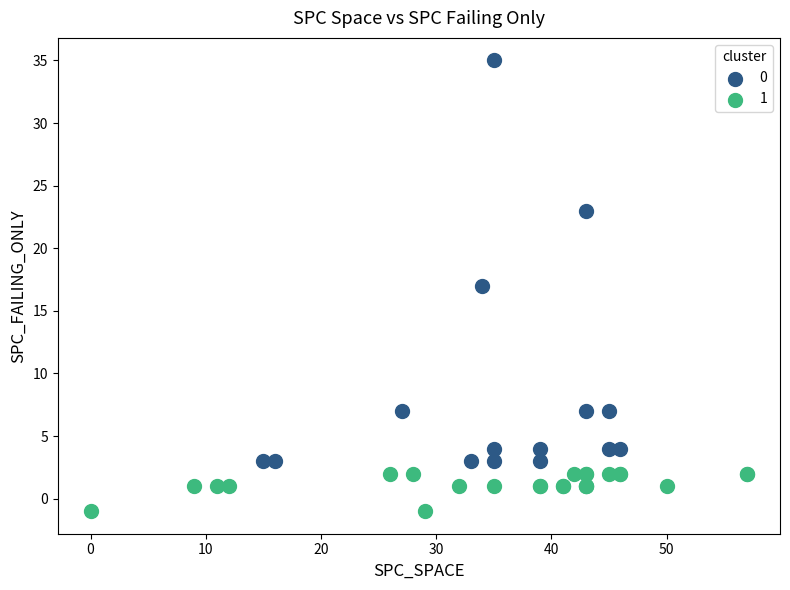

Which series contains the highest Y value?

0